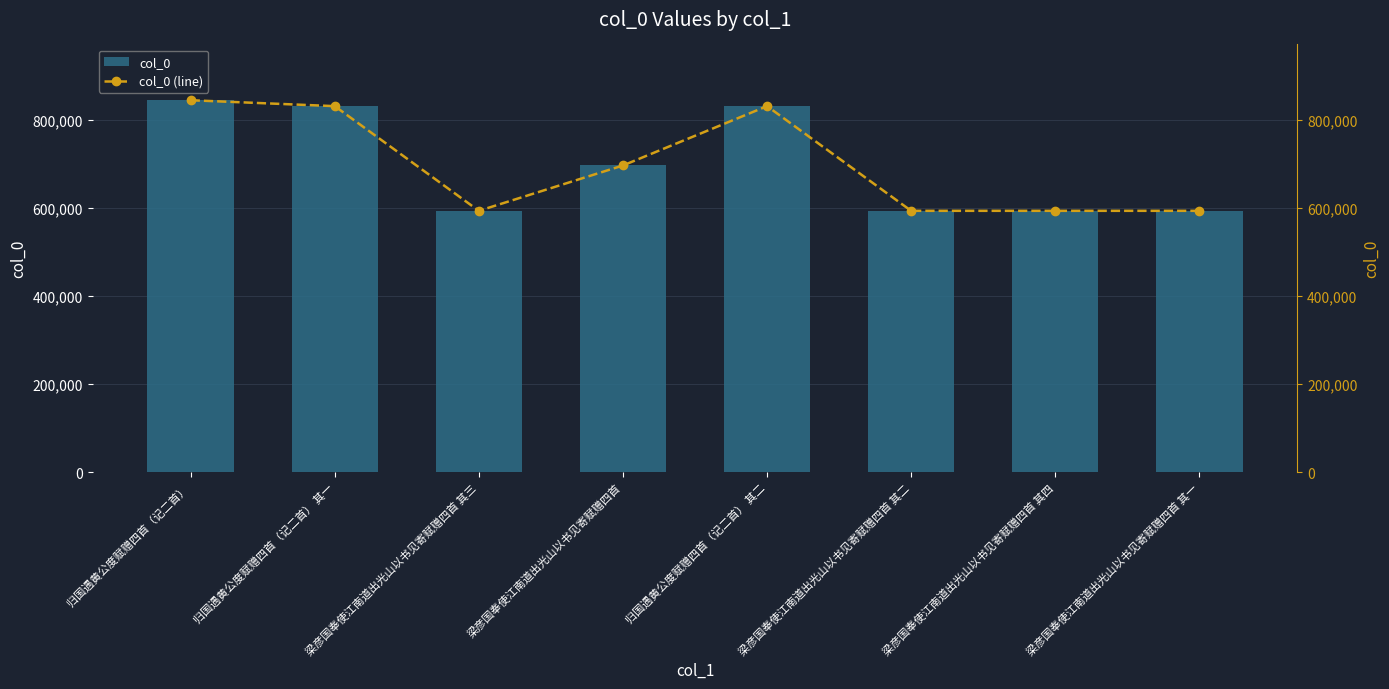

Reading right to left, extract all data points from this chart.

col_0: 梁彦国奉使江南道出光山以书见寄赋赠四首 其一=592934	梁彦国奉使江南道出光山以书见寄赋赠四首 其四=592937	梁彦国奉使江南道出光山以书见寄赋赠四首 其二=592935	归国遇黄公度赋赠四首（记二首） 其二=830455	梁彦国奉使江南道出光山以书见寄赋赠四首=695810	梁彦国奉使江南道出光山以书见寄赋赠四首 其三=592936	归国遇黄公度赋赠四首（记二首） 其一=830454	归国遇黄公度赋赠四首（记二首）=843887
col_0 (line): 梁彦国奉使江南道出光山以书见寄赋赠四首 其一=592934	梁彦国奉使江南道出光山以书见寄赋赠四首 其四=592937	梁彦国奉使江南道出光山以书见寄赋赠四首 其二=592935	归国遇黄公度赋赠四首（记二首） 其二=830455	梁彦国奉使江南道出光山以书见寄赋赠四首=695810	梁彦国奉使江南道出光山以书见寄赋赠四首 其三=592936	归国遇黄公度赋赠四首（记二首） 其一=830454	归国遇黄公度赋赠四首（记二首）=843887